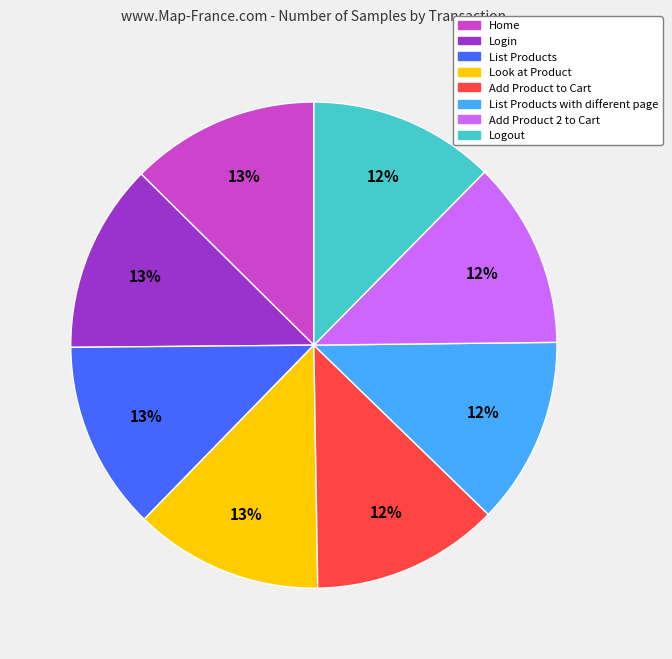

To the nearest percent, what is the average slice percentage?

12%